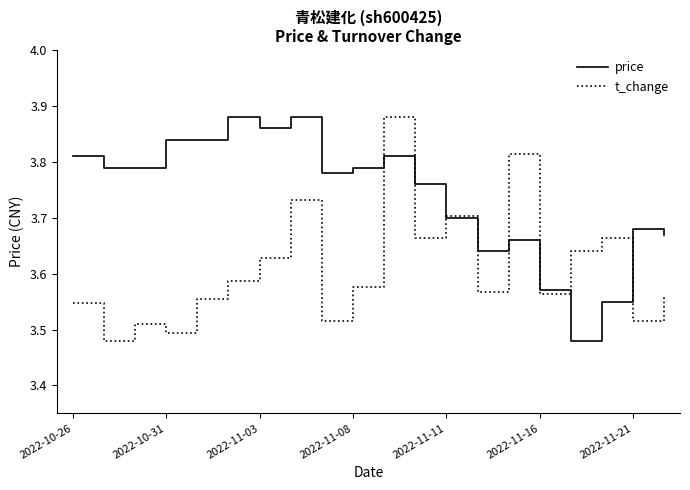

Rank the series by their average value, from highest to lowest.

price, t_change